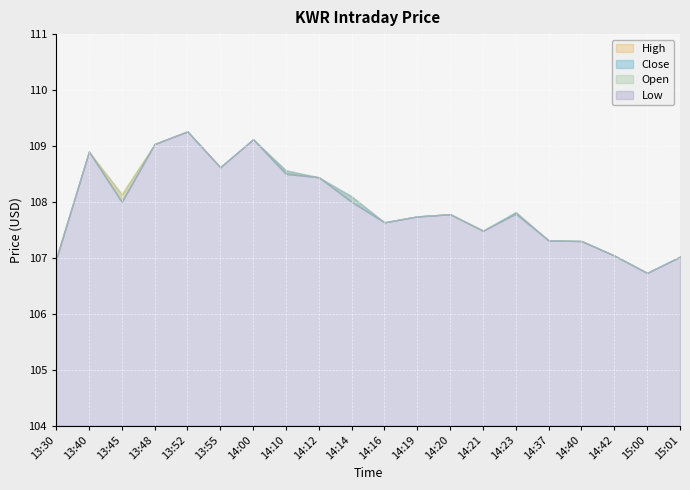

Where is the first local maximum for Open?

13:40